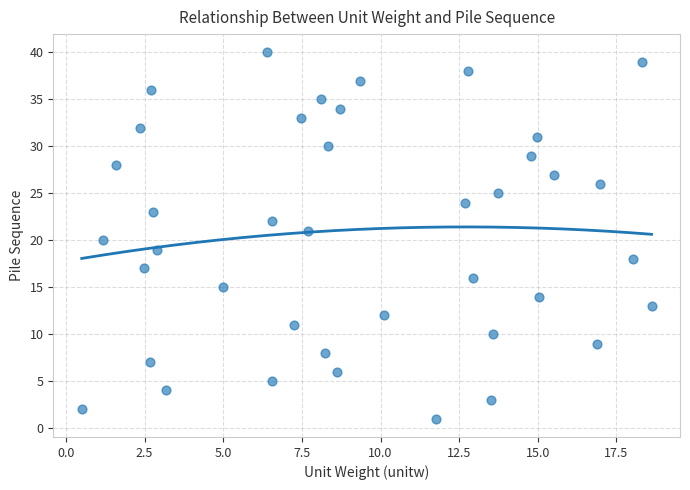

What is the range of Y values (max minus min)?

39